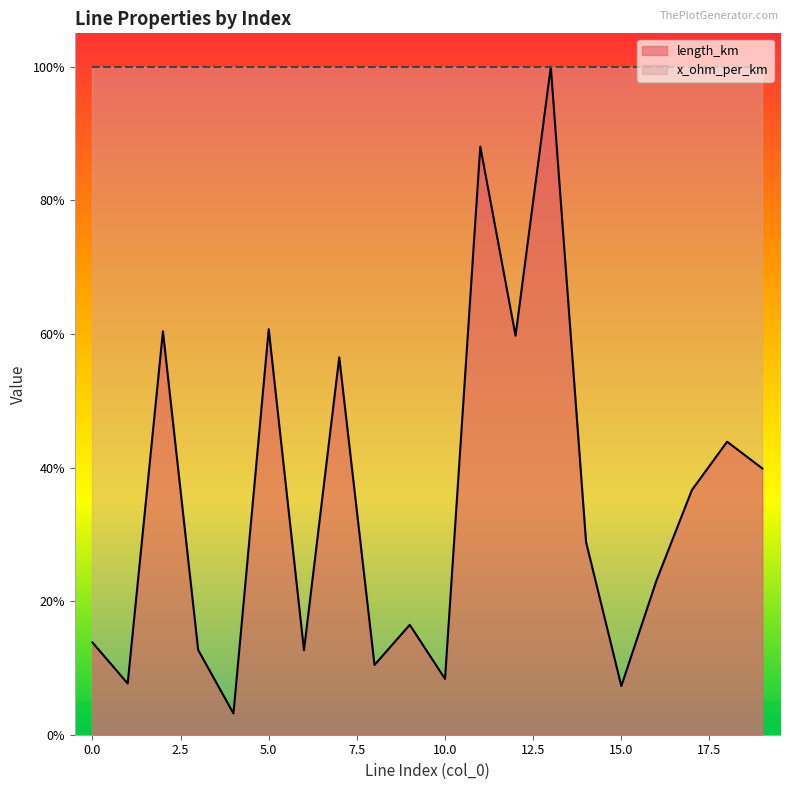

Reading left to right, transcribe all the data shown in this chart.

0.1	0.1	0.6	0.1	0.0	0.6	0.1	0.6	0.1	0.2	0.1	0.9	0.6	1.0	0.3	0.1	0.2	0.4	0.4	0.4